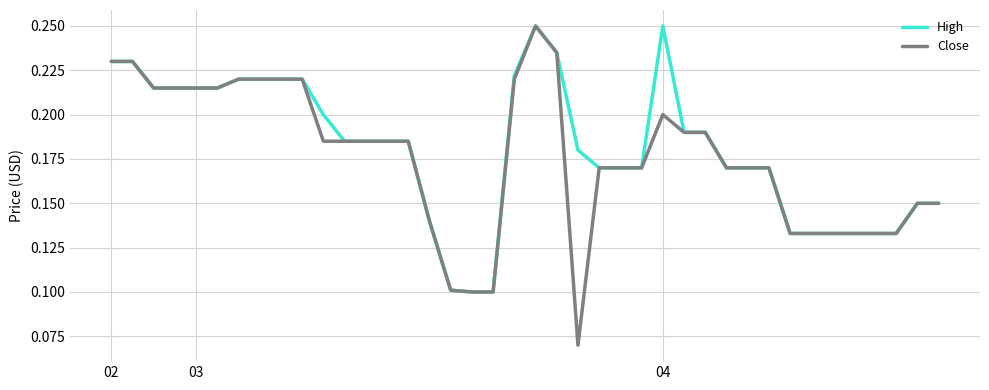

Which series has the widest spread of values?

Close